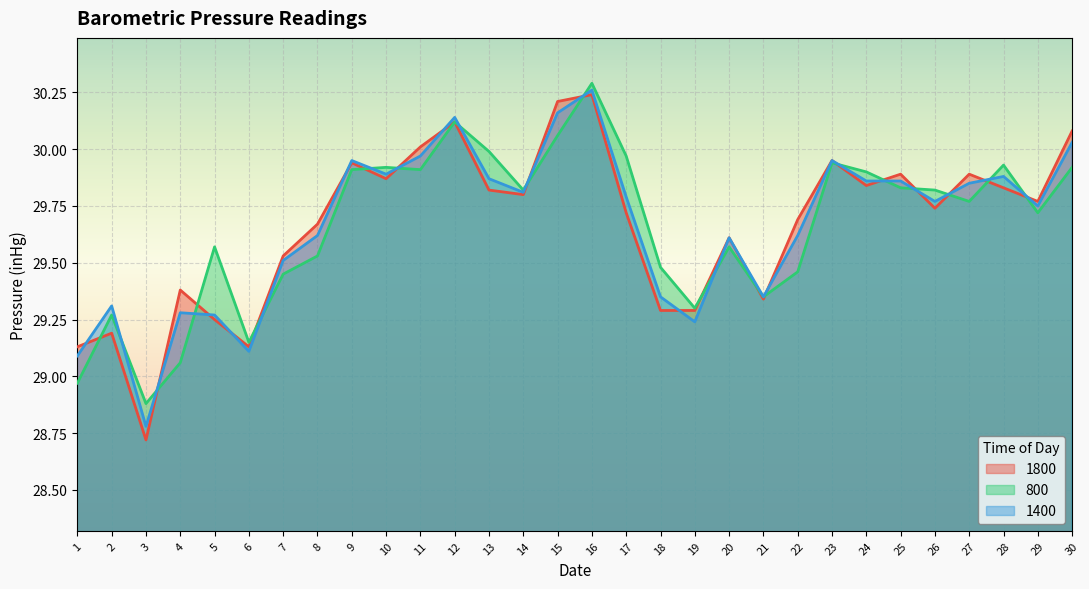

What is the value of the 1800 point at the 5th from the left?

29.2